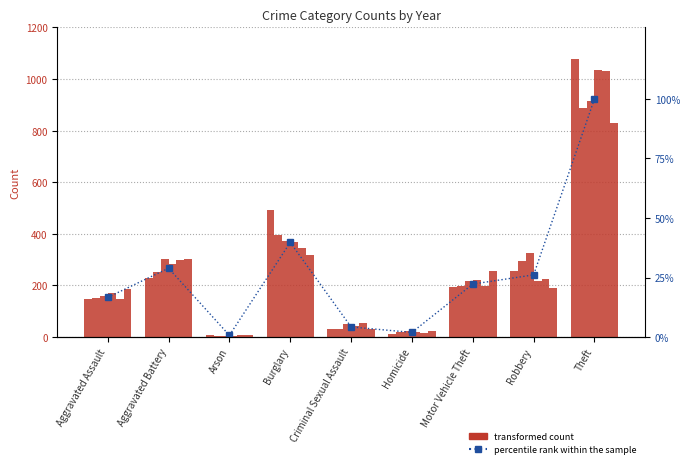

Which label corresponds to the smallest value in the chart?

Arson